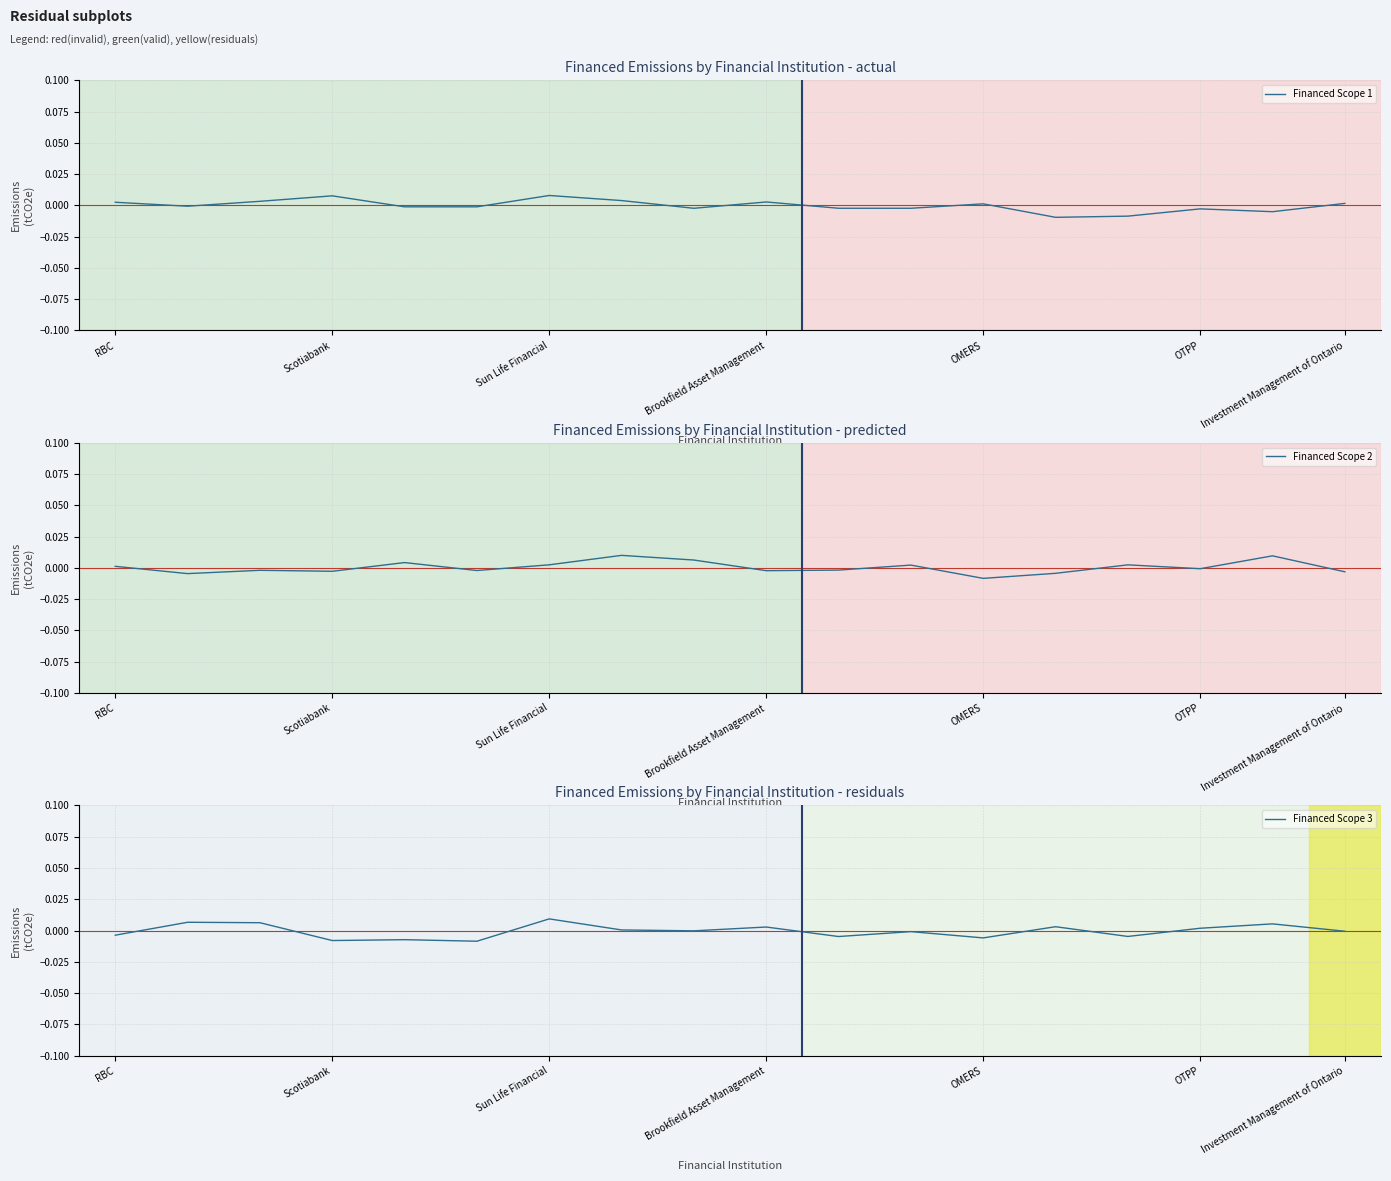

What are all the series names shown in the legend?

Financed Scope 1, Financed Scope 2, Financed Scope 3